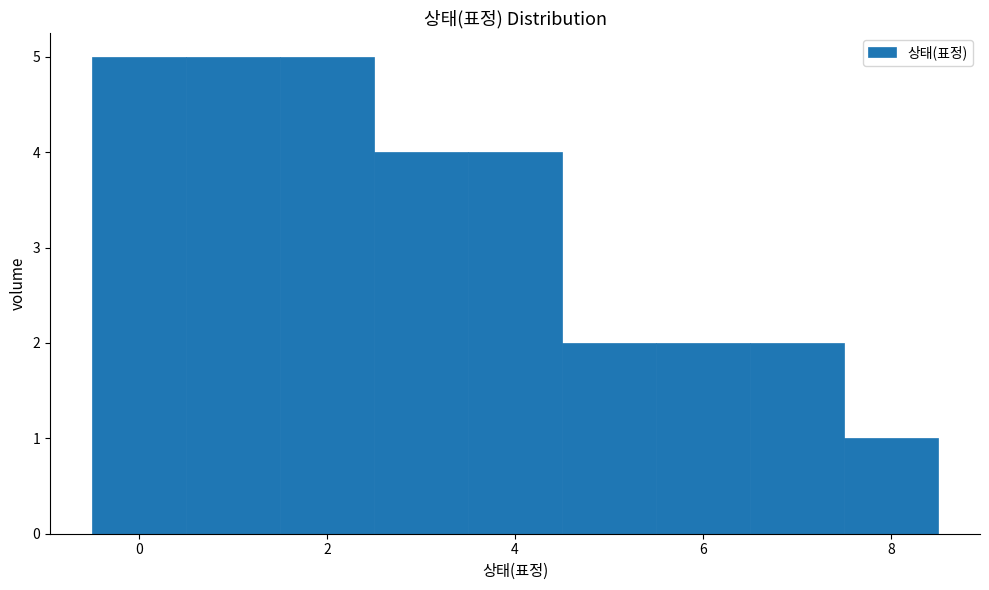

What is the height of the bar covering 7.5 to 8.5 on the x-axis? Neither the bar edges nor the heights are printed on the chart, so give them approximately, as read against the axes.

1